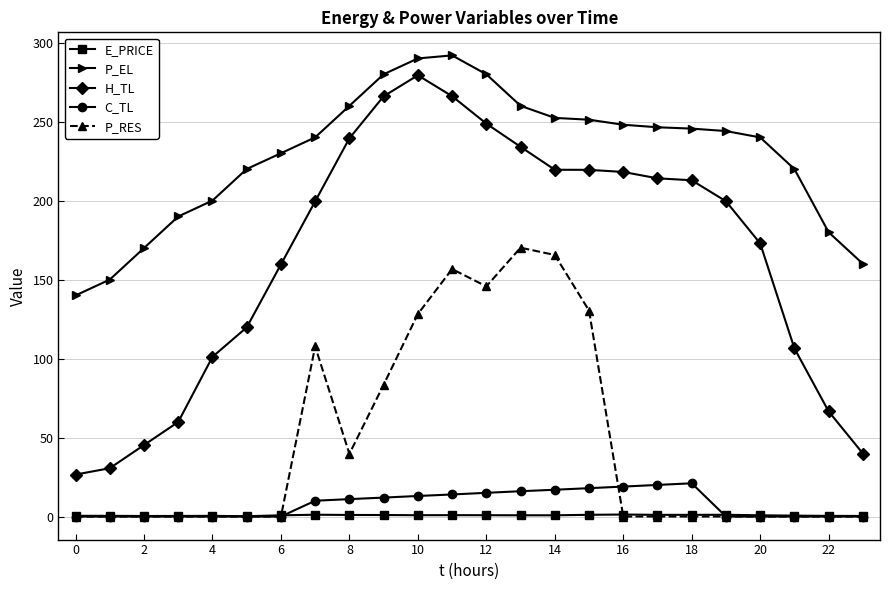

True or false: H_TL and C_TL intersect in this chart.

False